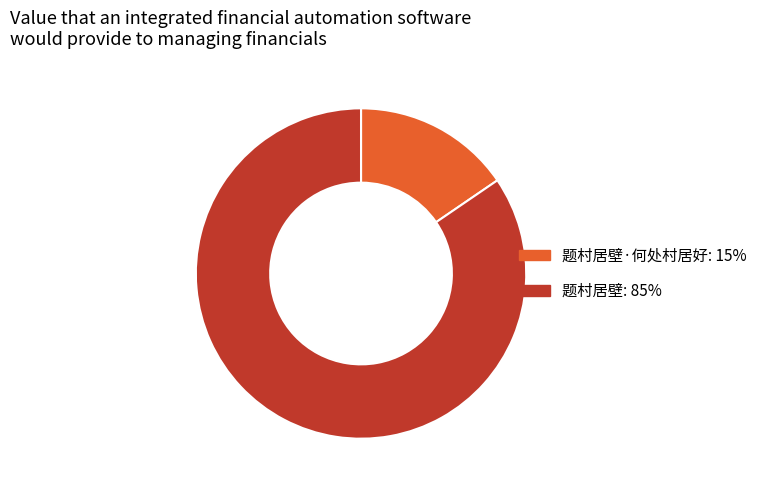

Between 题村居壁·何处村居好: 15% and 题村居壁: 85%, which is larger?

题村居壁: 85%